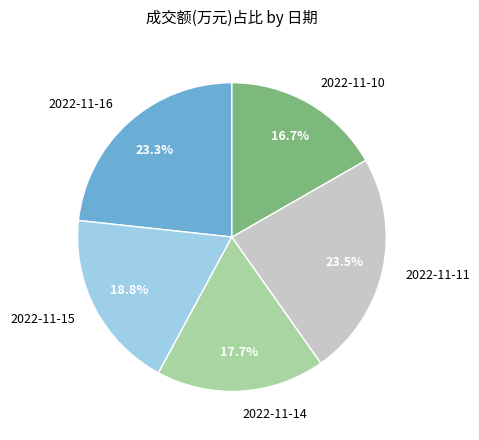

Between 2022-11-16 and 2022-11-14, which is larger?

2022-11-16